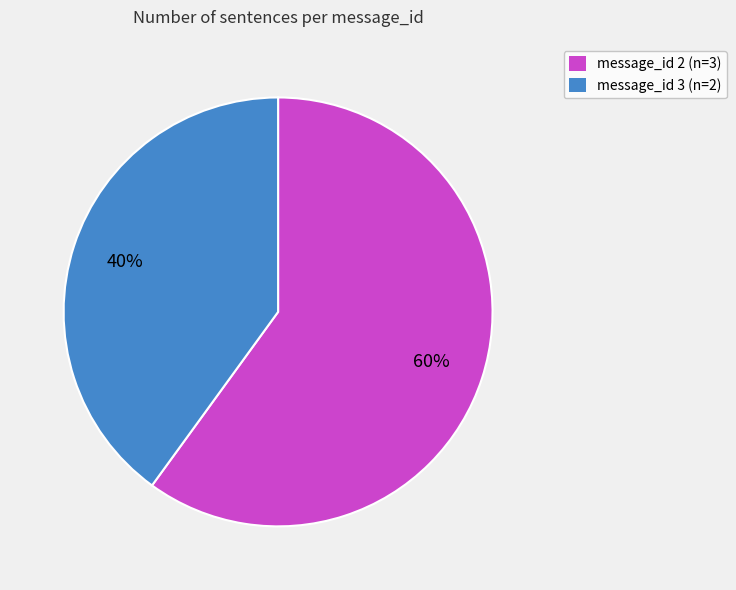

What percentage is the message_id 2 slice, to the nearest percent?

60%